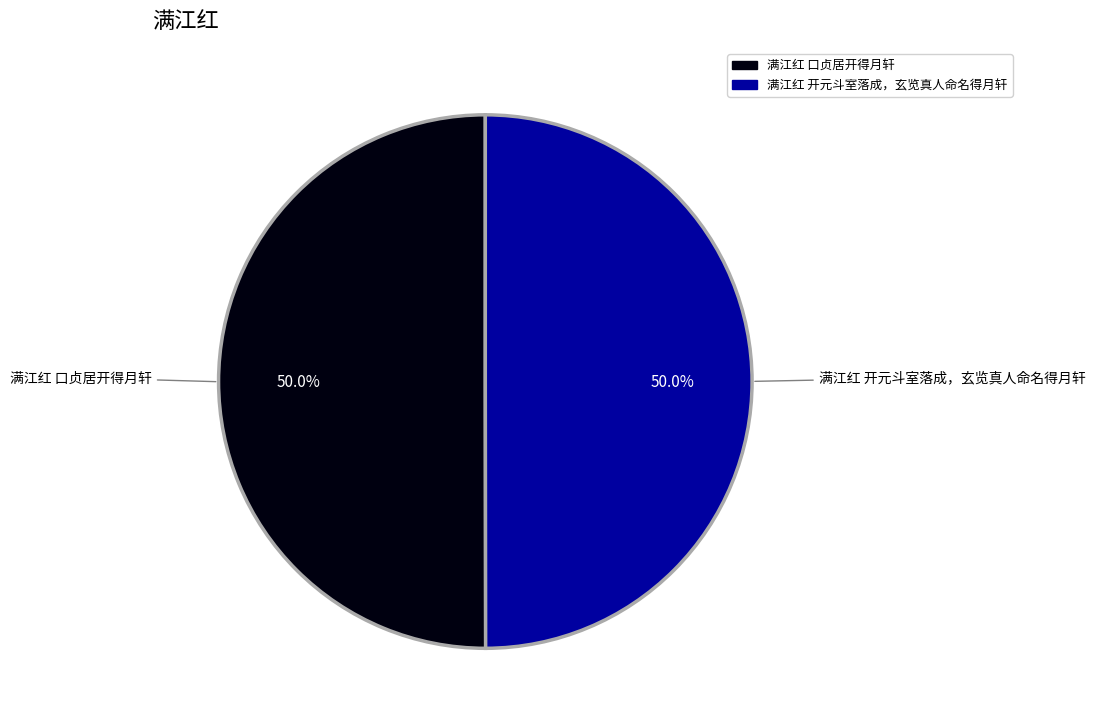

To the nearest percent, what is the combined percentage of 满江红 口贞居开得月轩 and 满江红 开元斗室落成，玄览真人命名得月轩?

100%